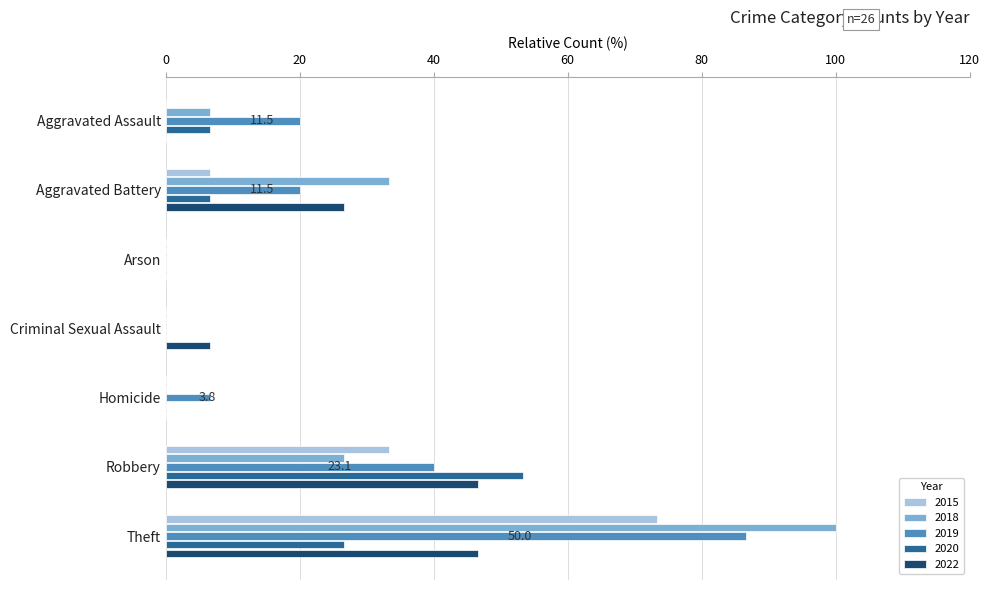

What is the sum of all 2018 values?

166.7